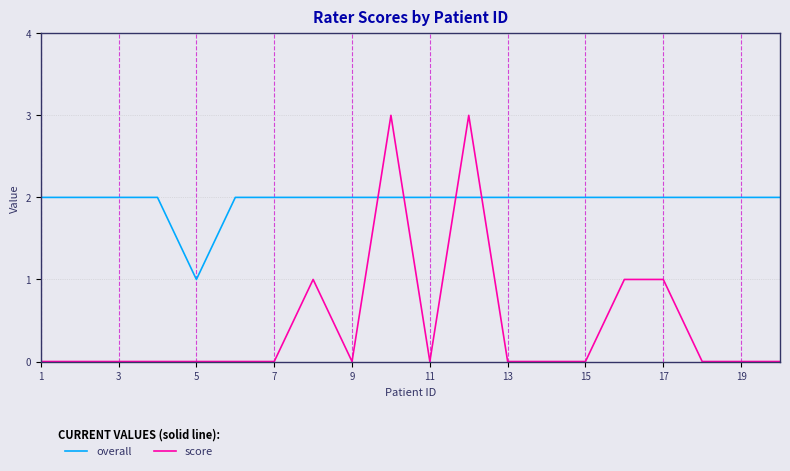

Rank the series by their average value, from highest to lowest.

overall, score